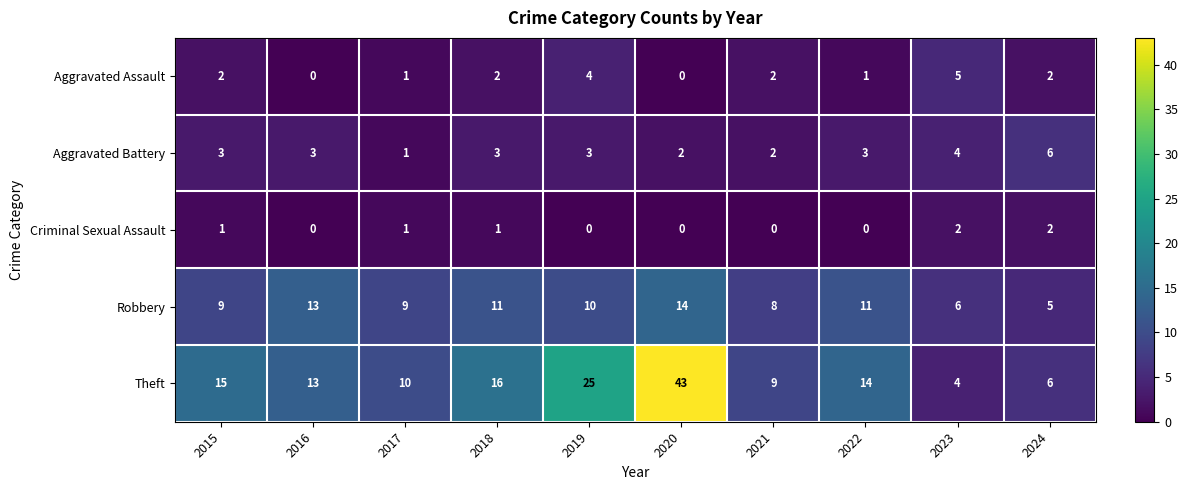

Rank the series at 2019 from lowest to highest value.

Criminal Sexual Assault, Aggravated Battery, Aggravated Assault, Robbery, Theft